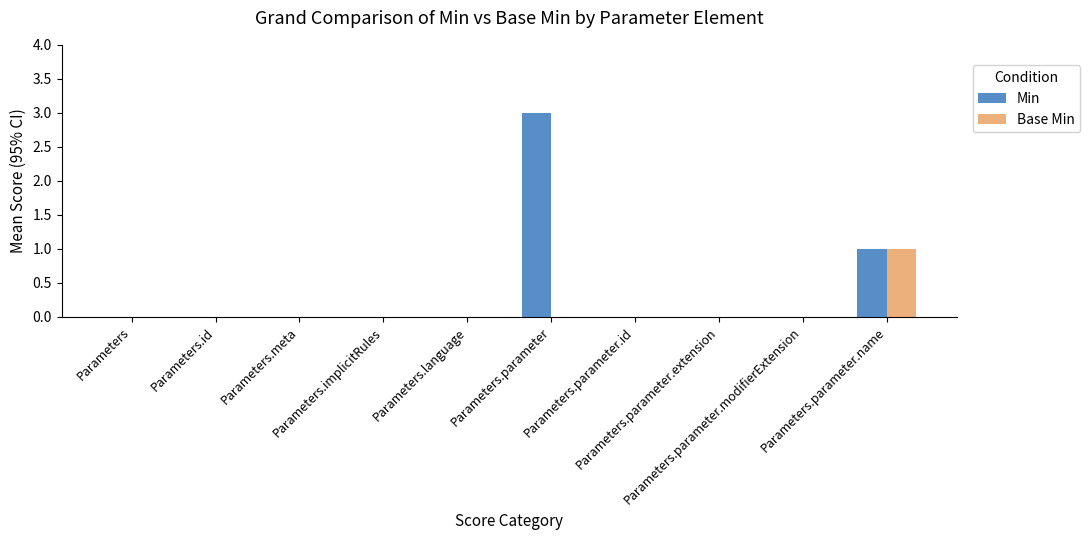

Which series has the largest total across all categories?

Min